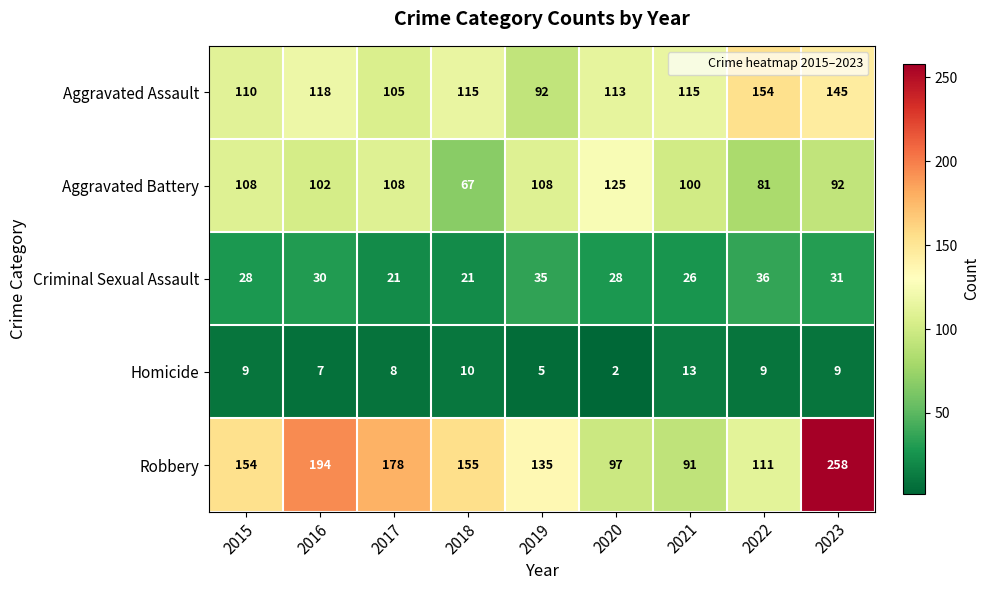

What is the maximum value for Criminal Sexual Assault?

36